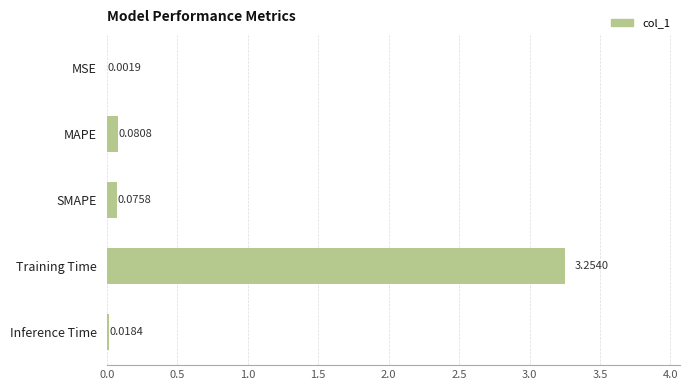

Where is the data nearest to the value 1?

MAPE